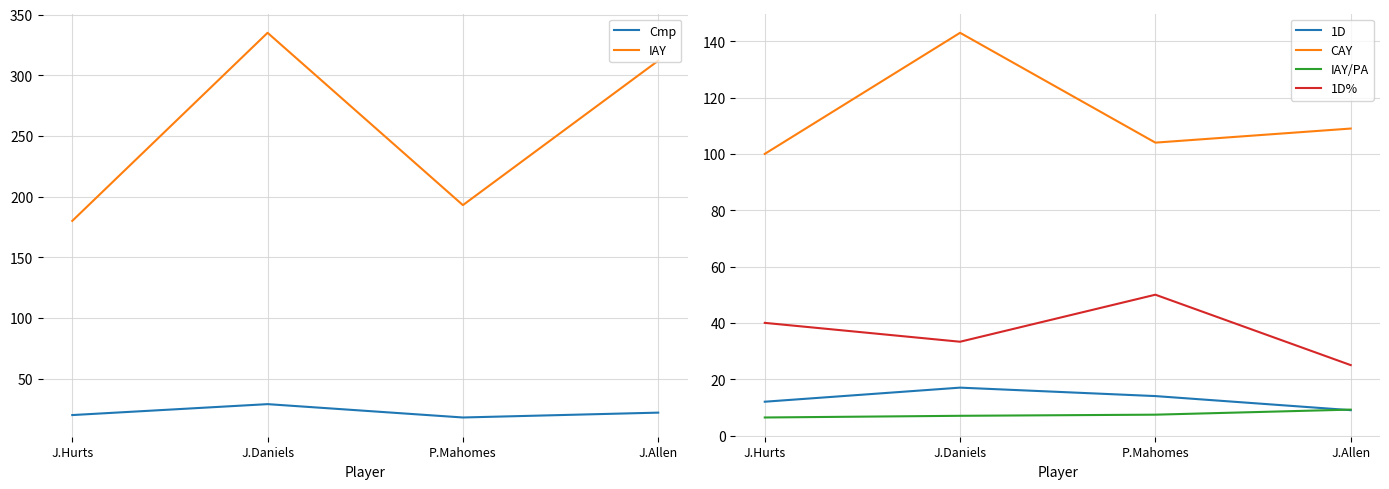

What is the total value across all series at P.Mahomes?

386.4